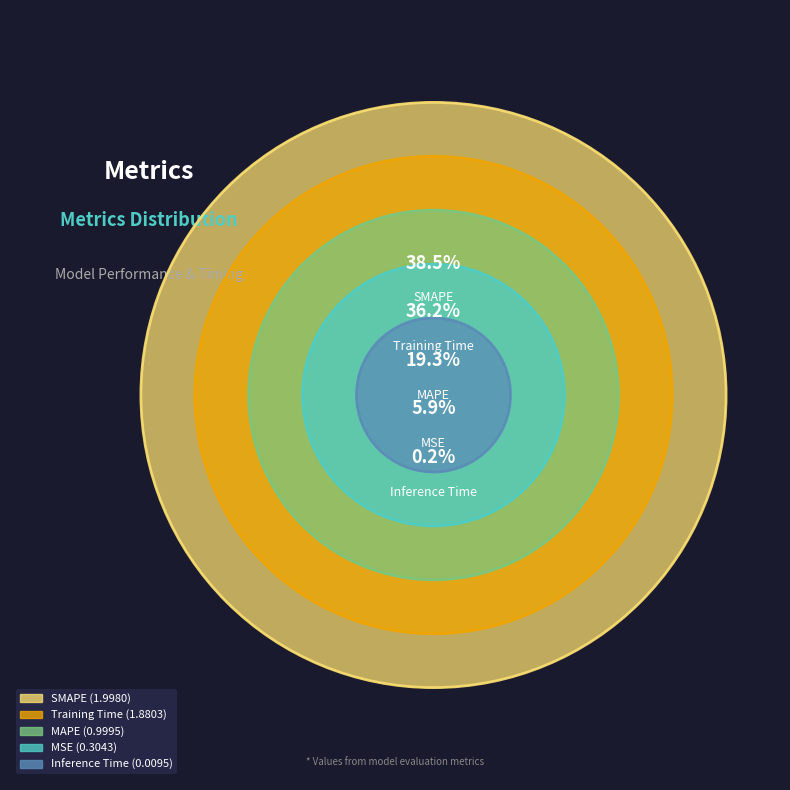

What is the change in value from MSE to Training Time?

+1.6